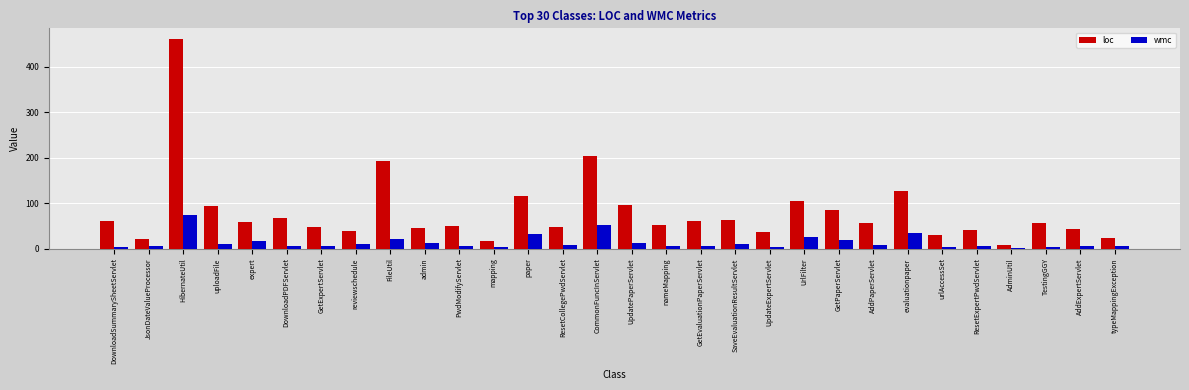

Which category has the highest value across all series?

HibernateUtil